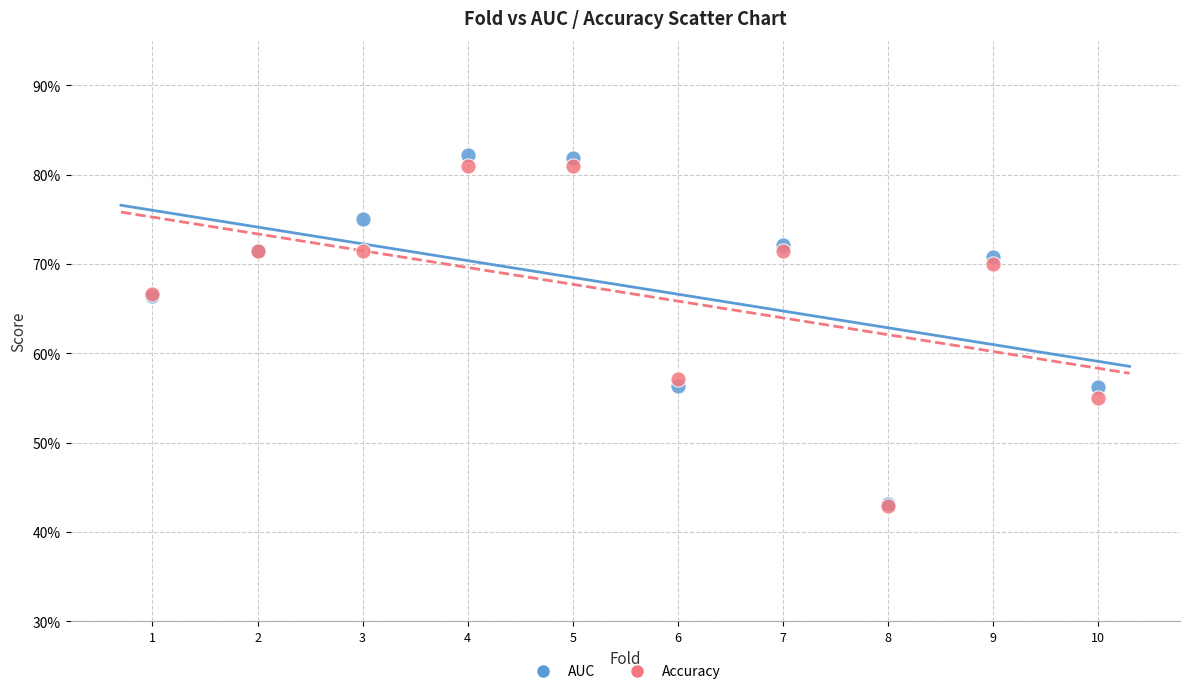

Which series reaches the maximum Y coordinate?

AUC